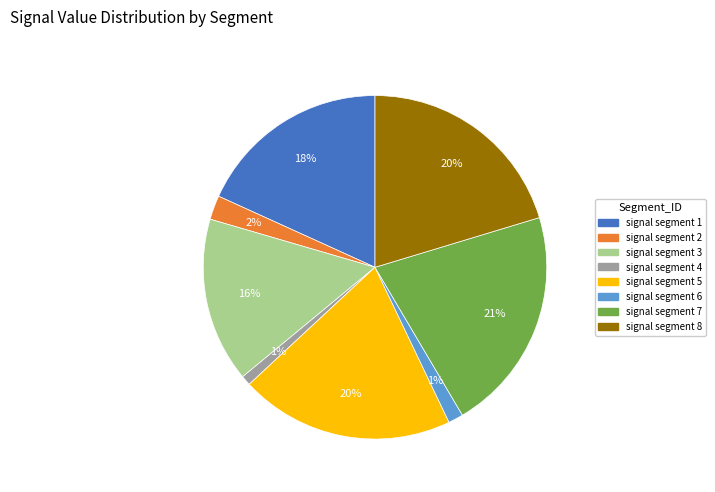

Is there a majority slice in this chart?

No